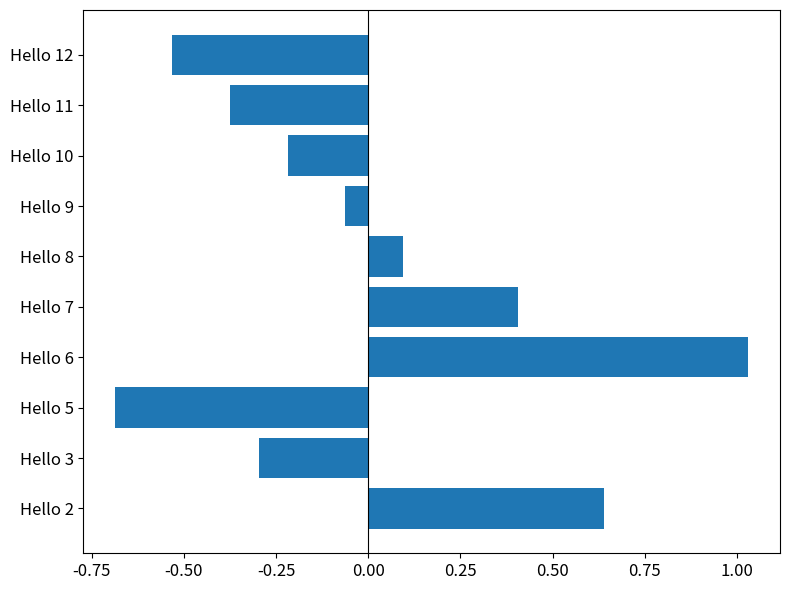

The chart shows a value of -0.1 at Hello 10. True or false?

False